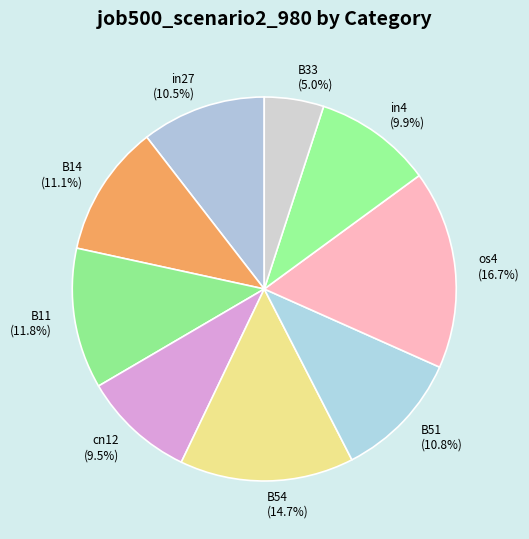

To the nearest percent, what is the average slice percentage?

11%